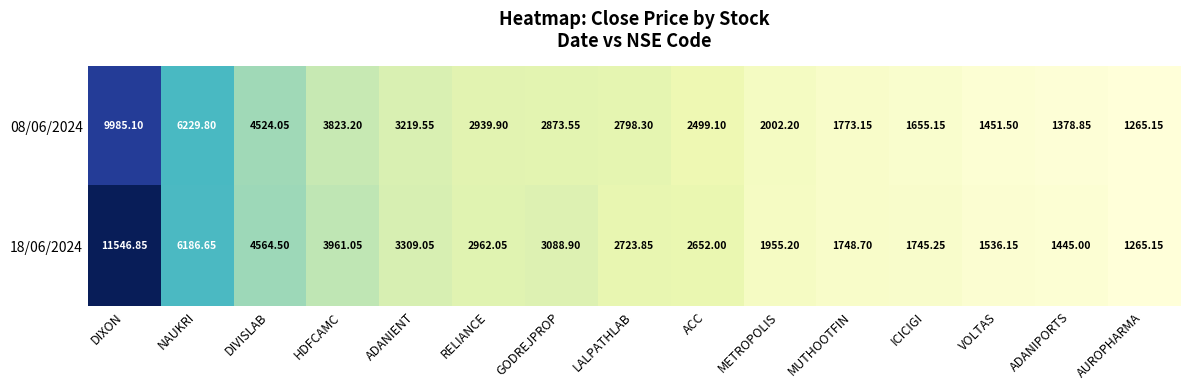

Where is 08/06/2024 nearest to the value 5625?

NAUKRI